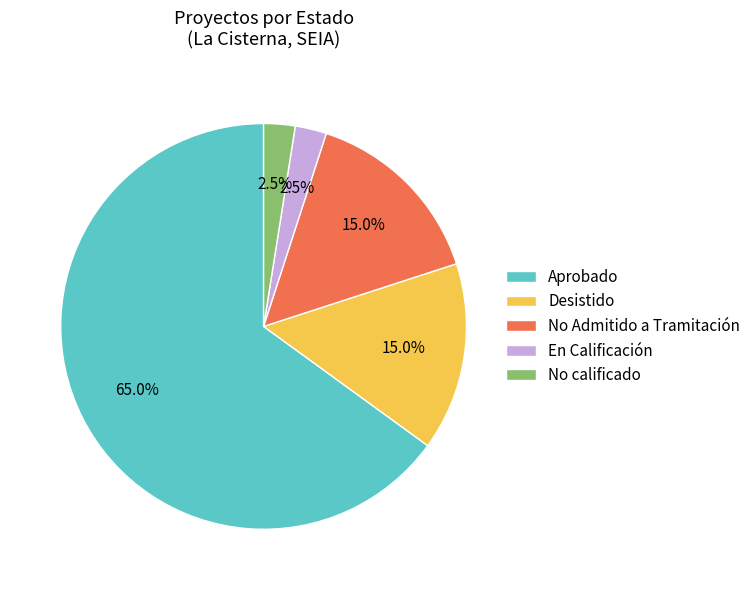

Which has a higher value, No calificado or Desistido?

Desistido